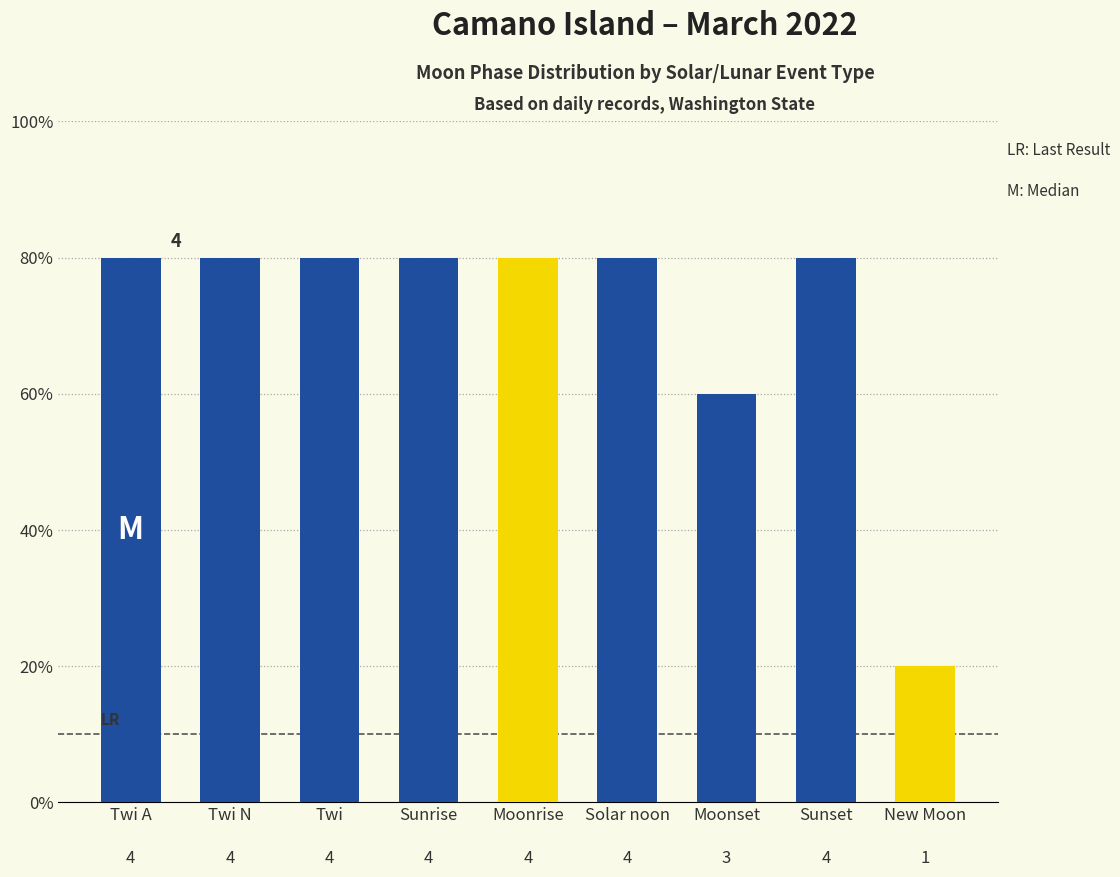

What is the minimum value shown in the chart?

1